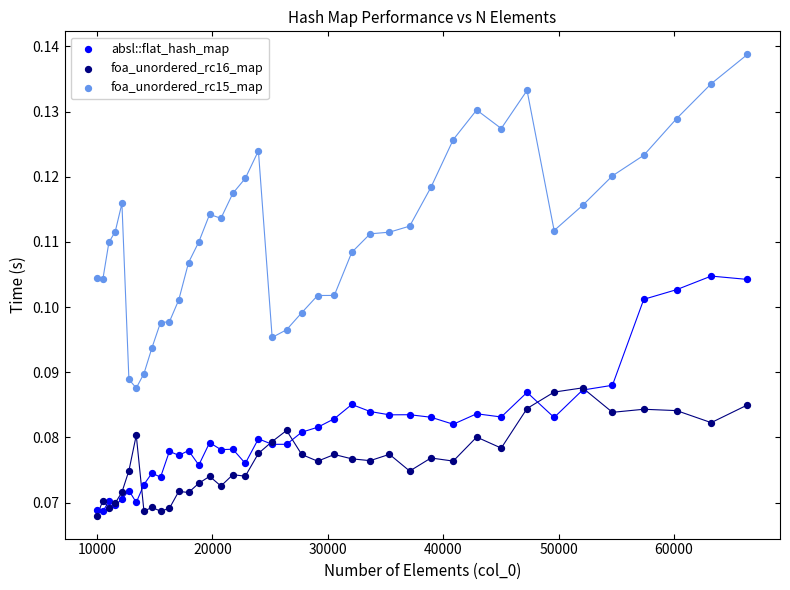

What are all the series names shown in the legend?

absl::flat_hash_map, foa_unordered_rc16_map, foa_unordered_rc15_map